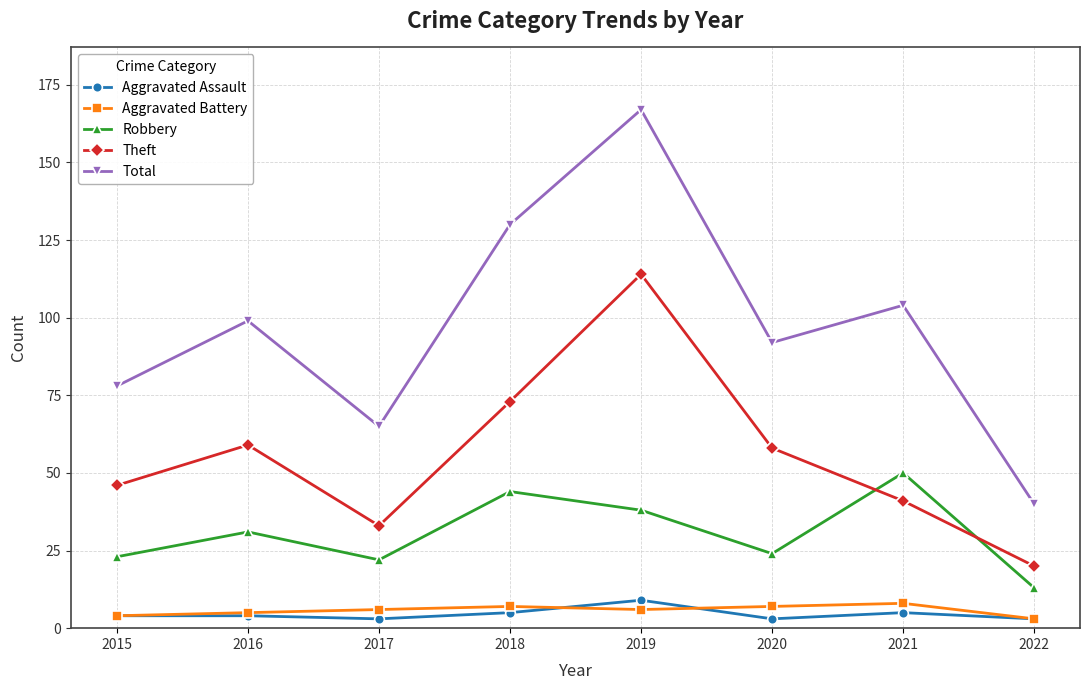

Which series has the largest total across all categories?

Total